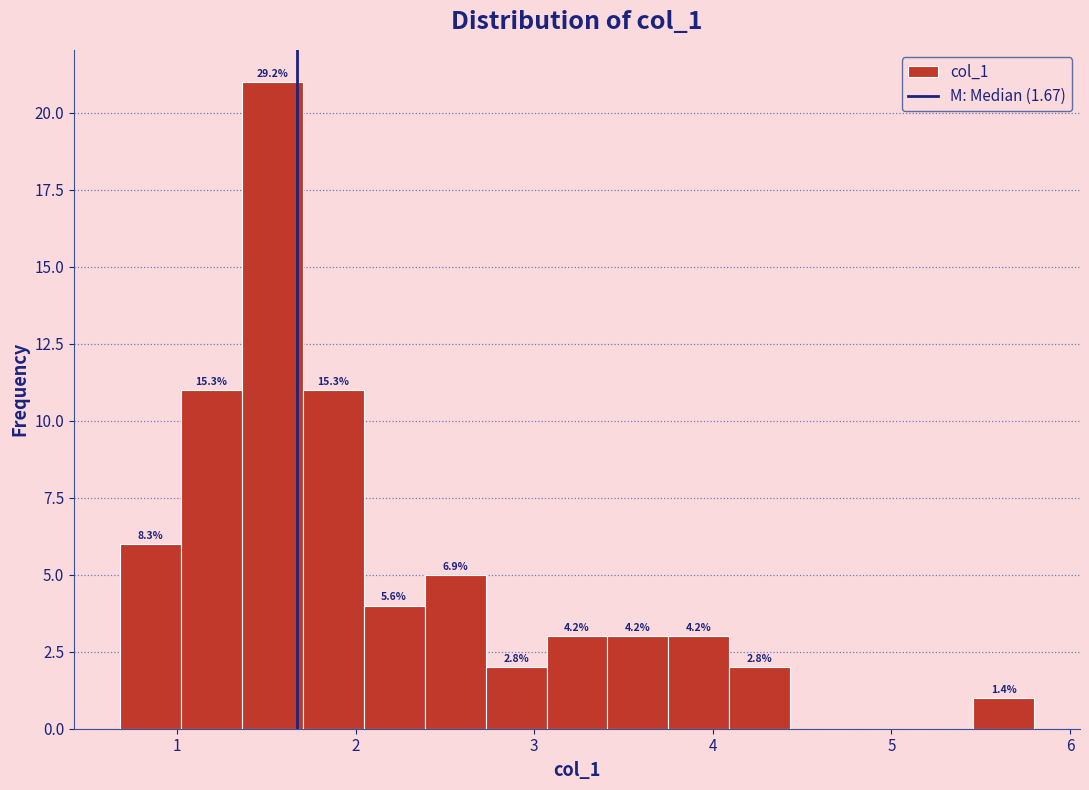

Read against the x-axis, roughly where is the centre of the tallest bar?

1.5